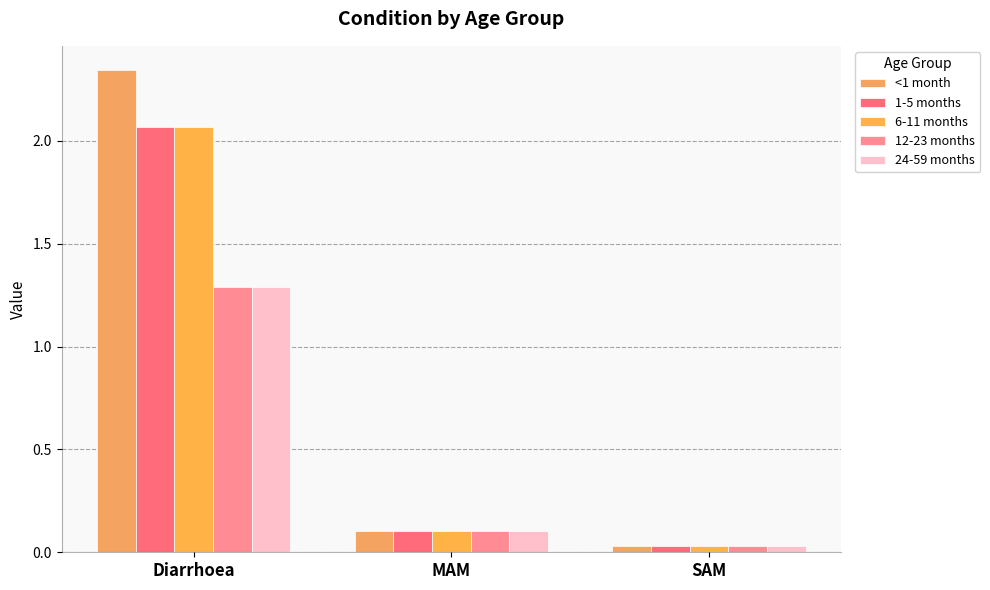

Reading left to right, list all the values displayed in this chart.

<1 month: Diarrhoea=2.3	MAM=0.1	SAM=0.0
1-5 months: Diarrhoea=2.1	MAM=0.1	SAM=0.0
6-11 months: Diarrhoea=2.1	MAM=0.1	SAM=0.0
12-23 months: Diarrhoea=1.3	MAM=0.1	SAM=0.0
24-59 months: Diarrhoea=1.3	MAM=0.1	SAM=0.0